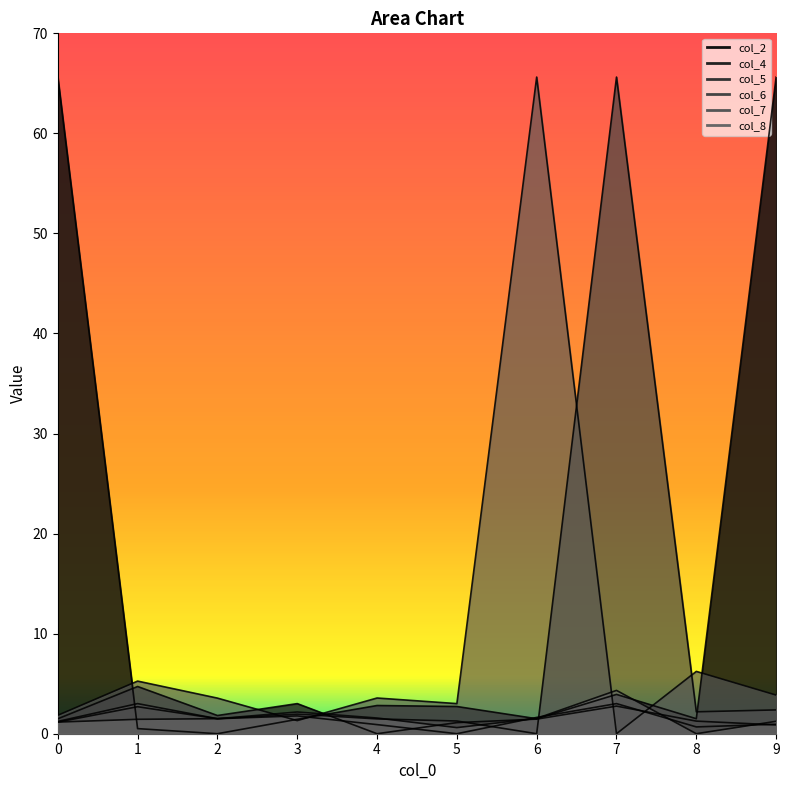

What is the average value of the col_2 series?

14.6